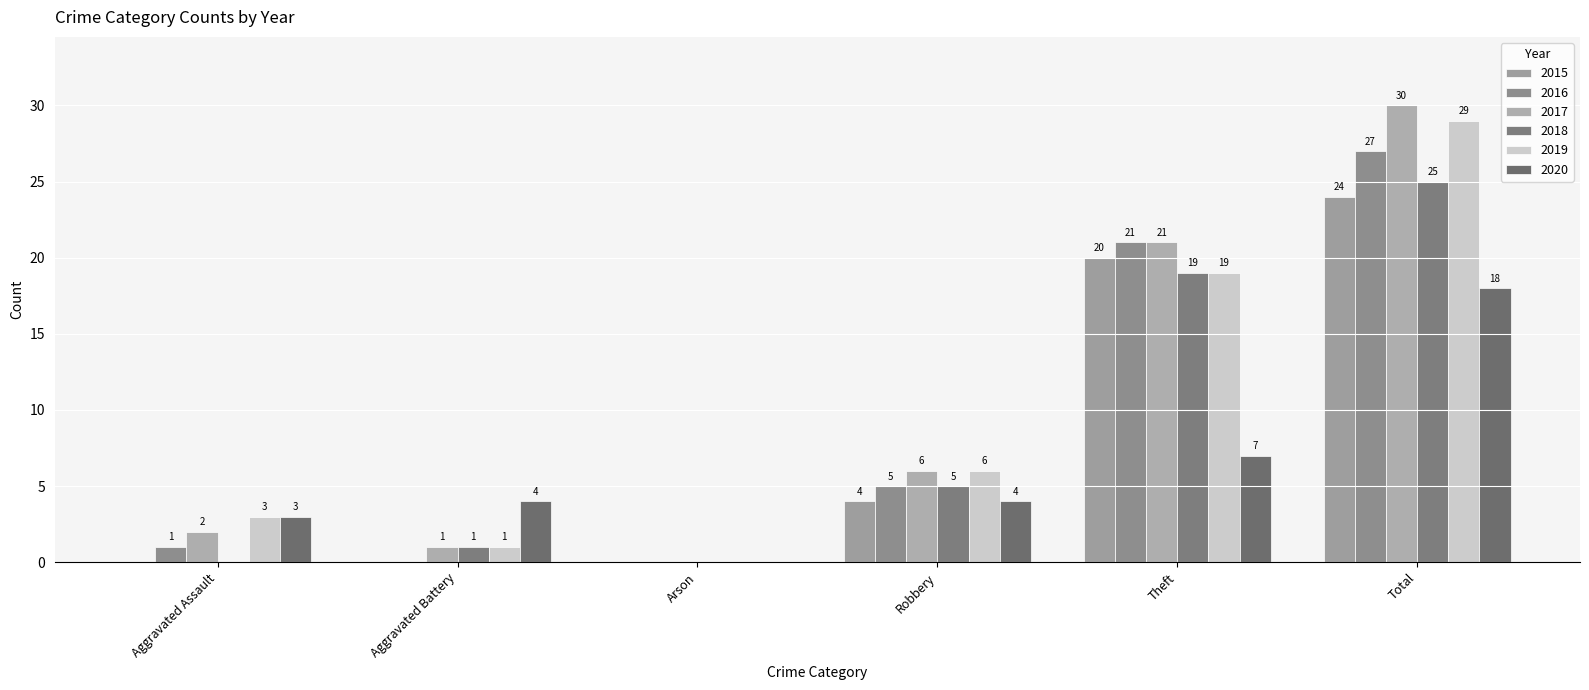

At which category is the sum across all series the highest?

Total